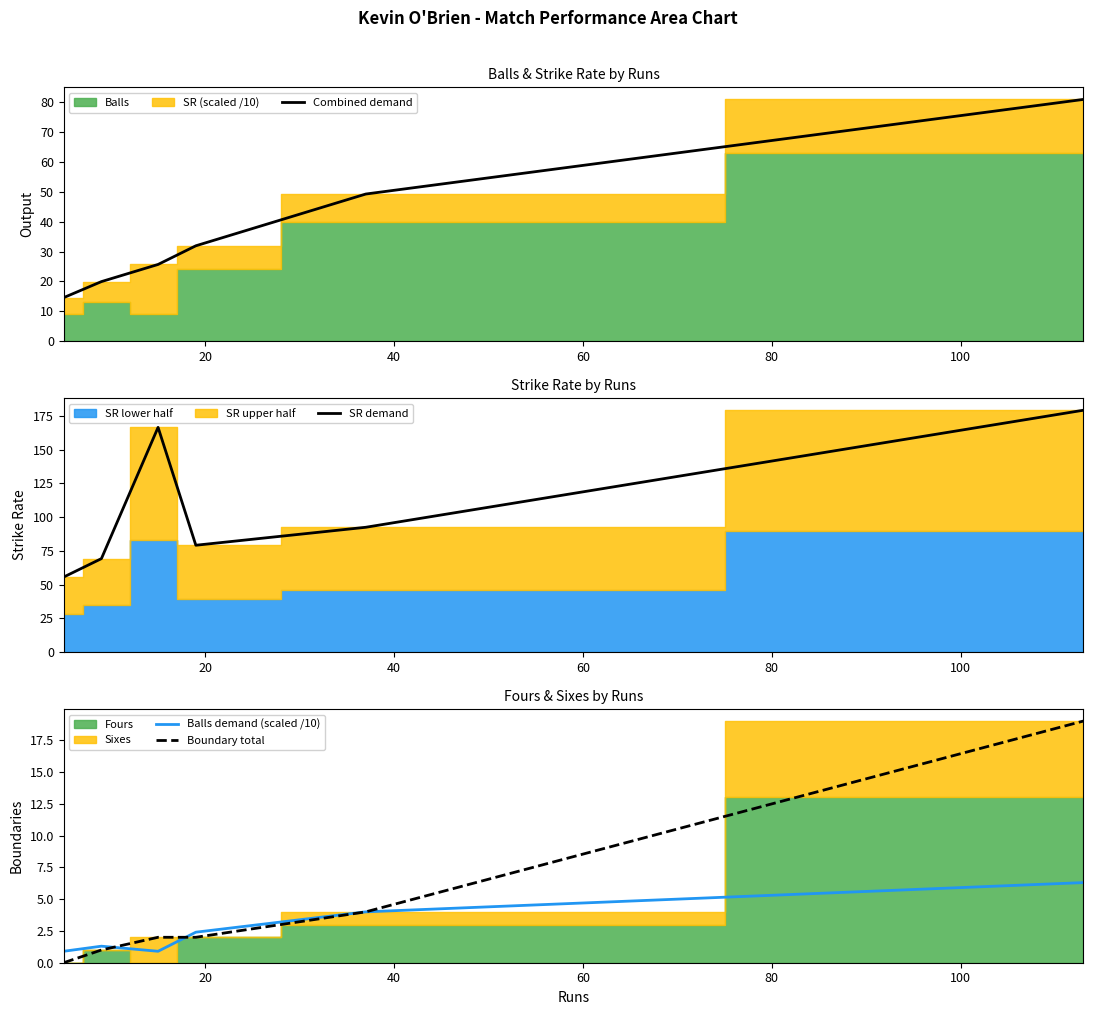

Rank the series by their maximum value, from lowest to highest.

Balls demand (scaled /10), Boundary total, Combined demand, SR demand